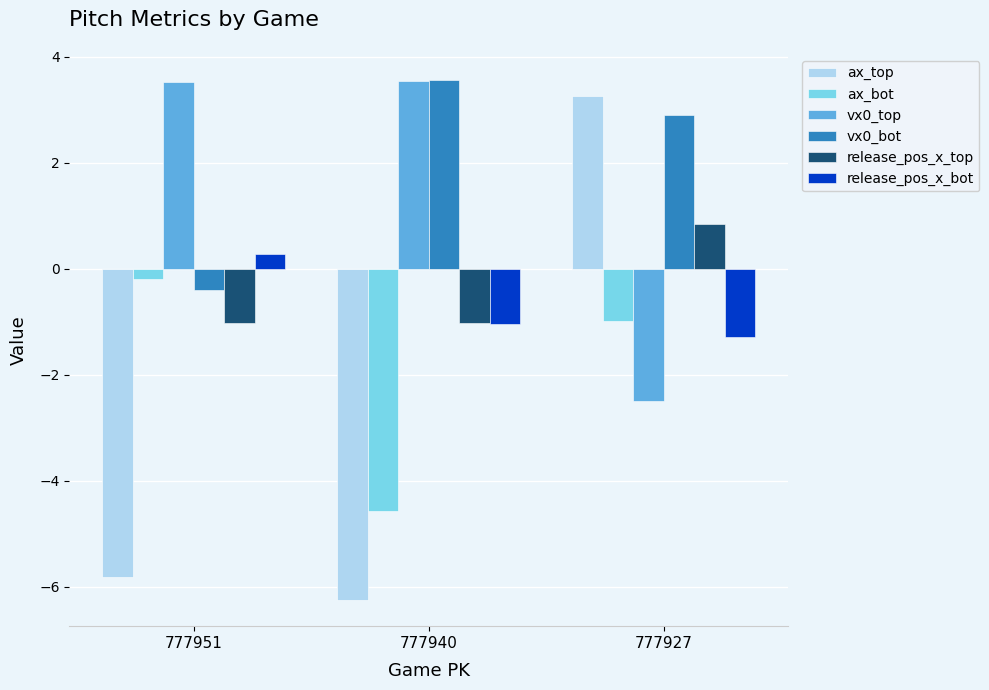

What is the sum of the release_pos_x_bot values at 777940 and 777927?

-2.3